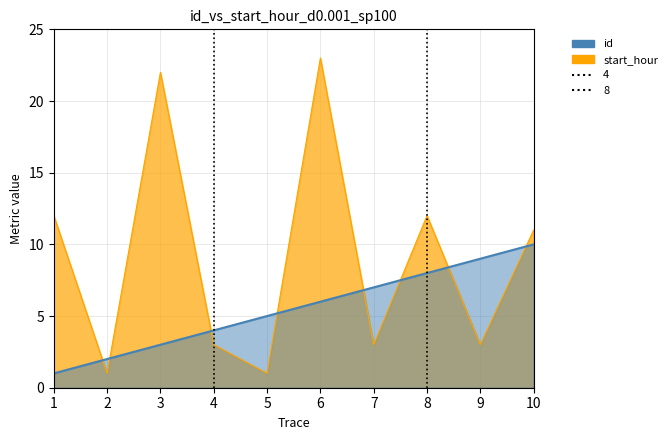

Which series has the widest spread of values?

start_hour